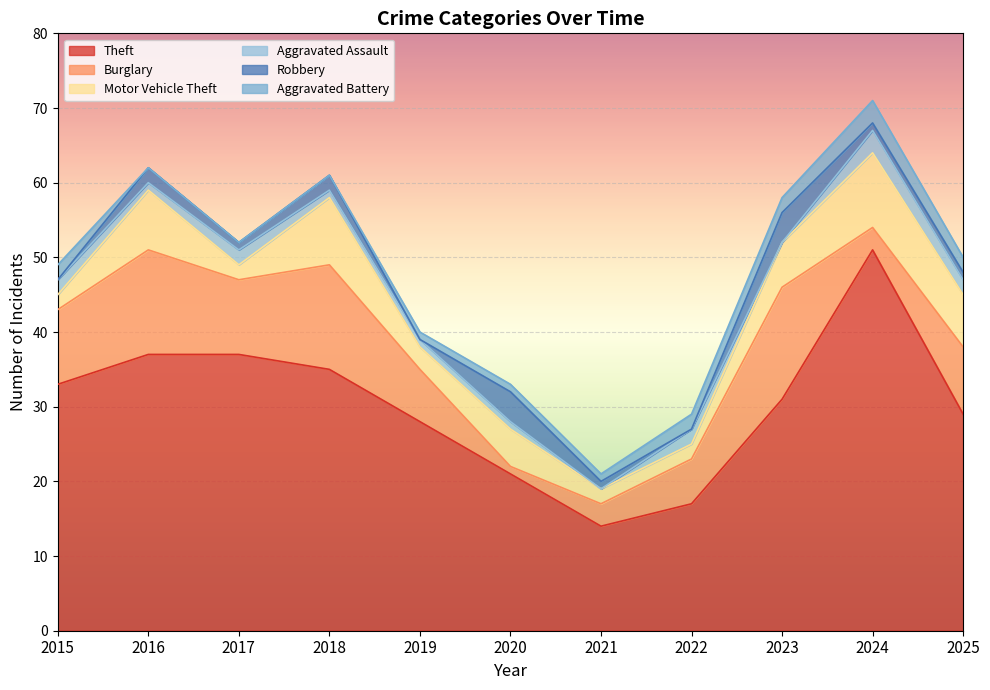

True or false: Robbery has more than 2 interior local peaks.

True